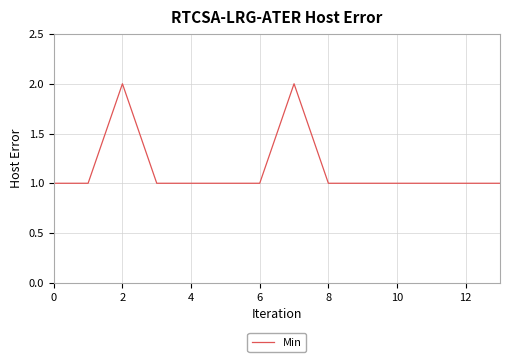

How many lines are shown in the chart?

1